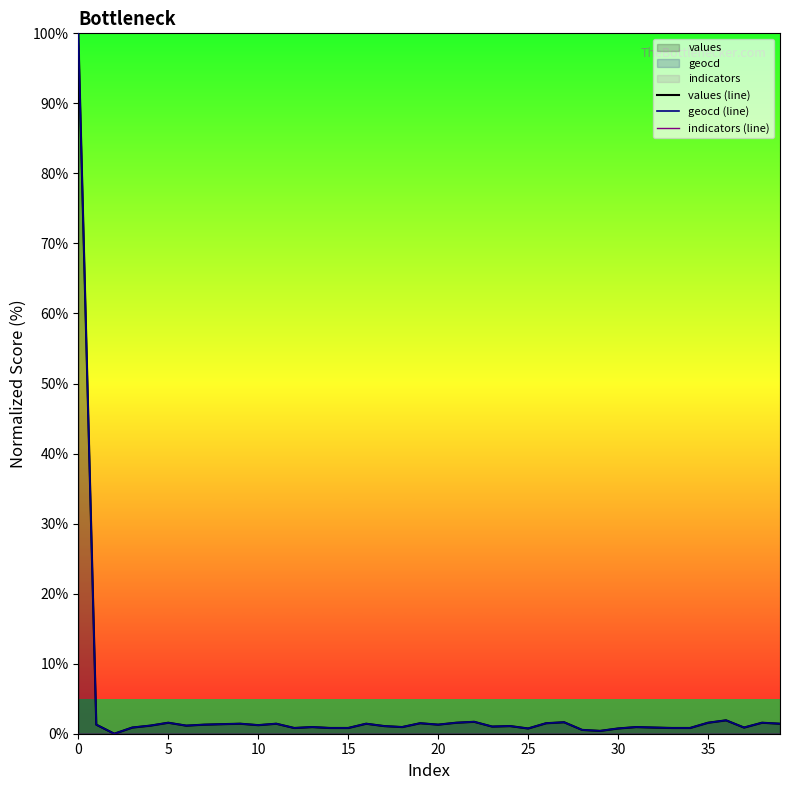

What is the highest value of the geocd (line) series?

100.0